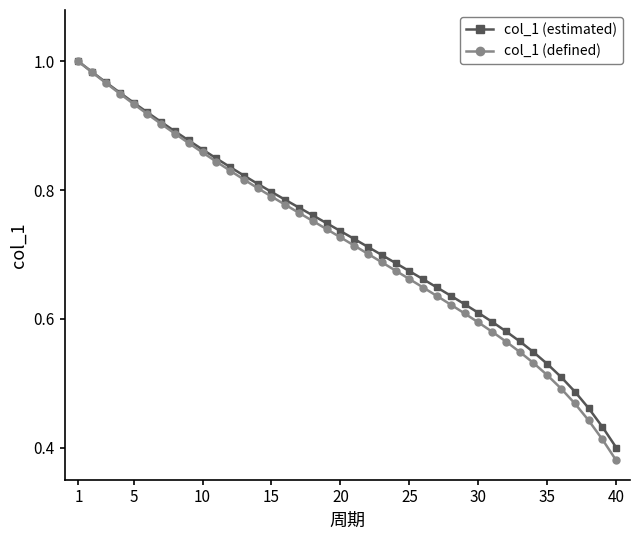

Which series has the largest range (max minus min)?

col_1 (defined)